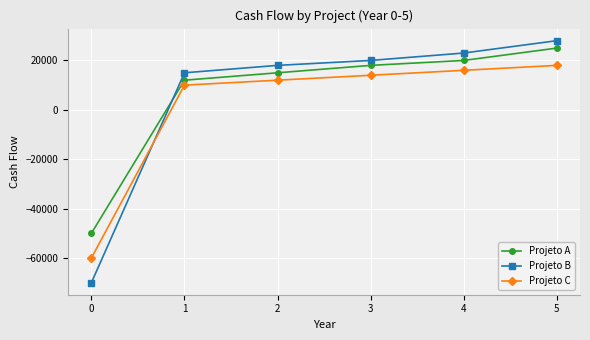

Reading right to left, what are all the values shown in this chart?

Projeto A: 25000	20000	18000	15000	12000	-50000
Projeto B: 28000	23000	20000	18000	15000	-70000
Projeto C: 18000	16000	14000	12000	10000	-60000